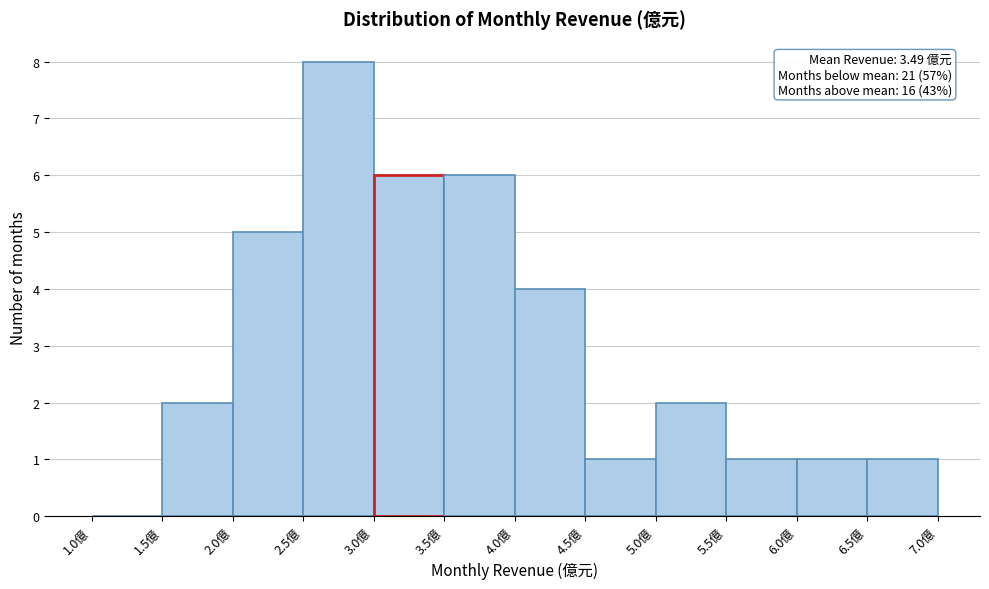

Over which range of the x-axis is the bar tallest?

2.5 to 3.0